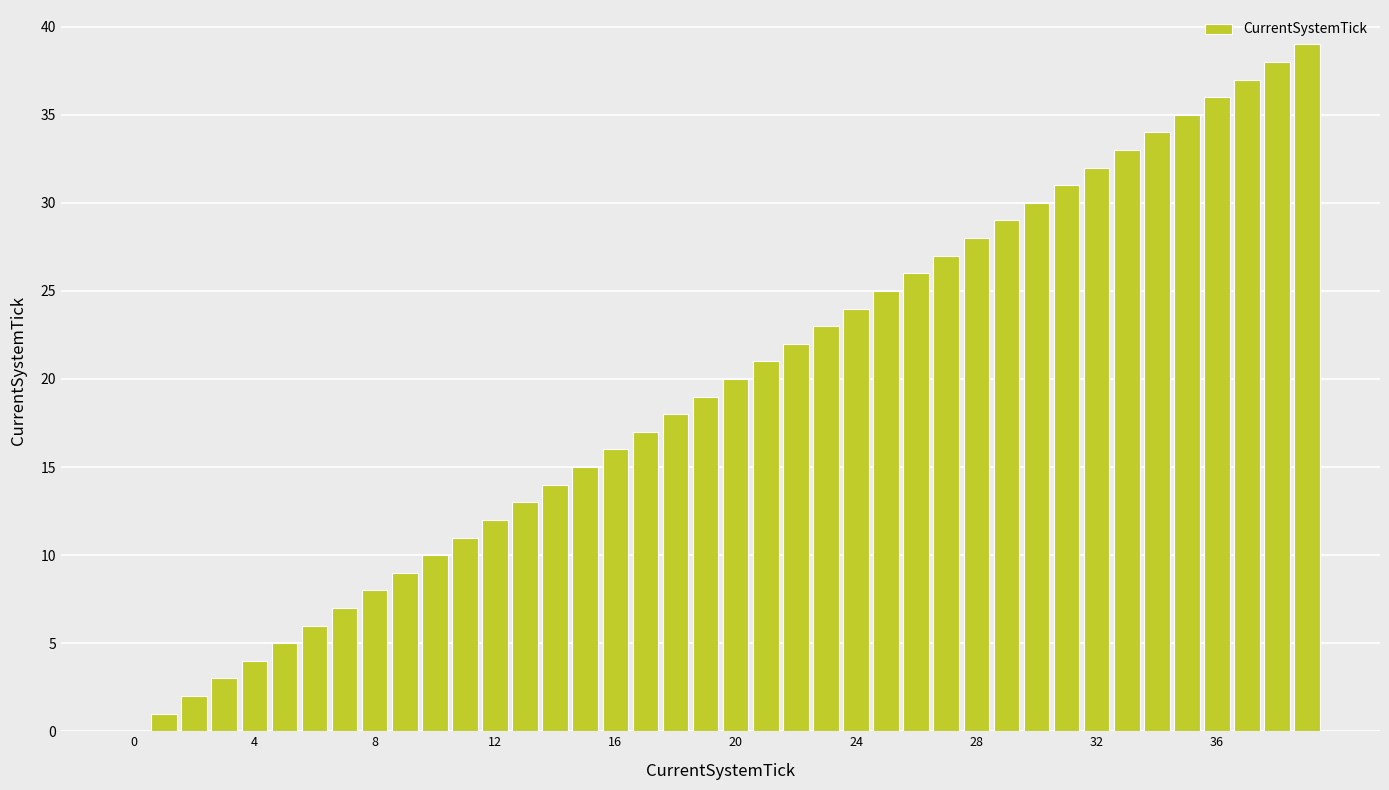

What is the average value?

20